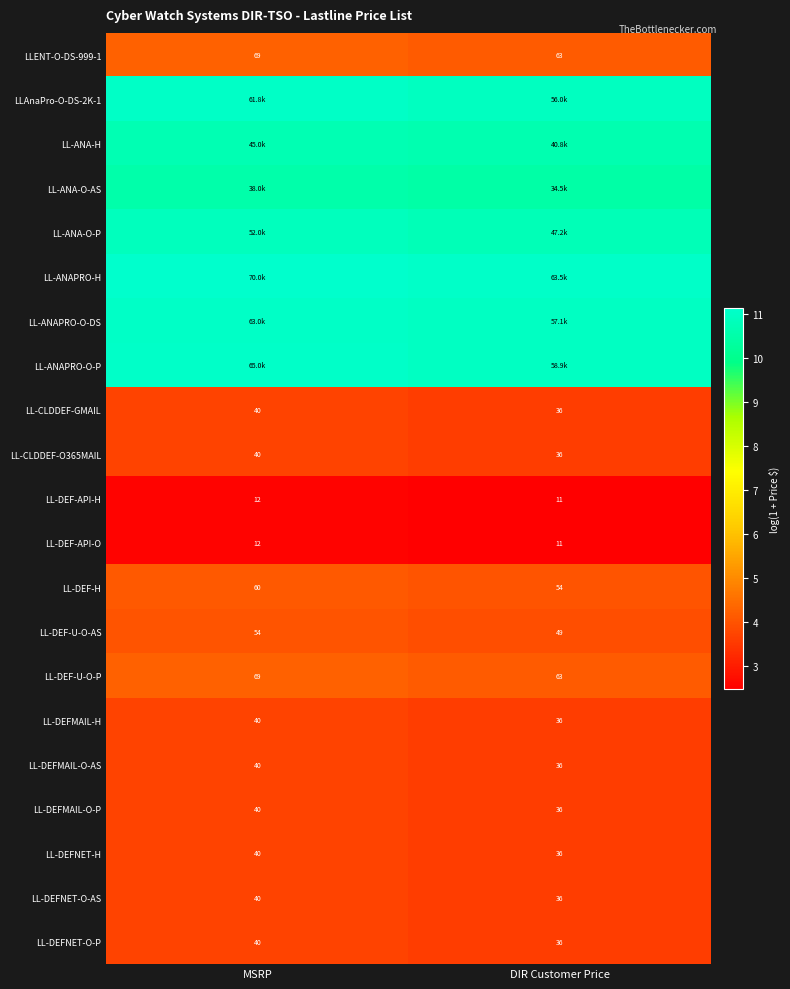

Is the value of LL-CLDDEF-O365MAIL at MSRP greater than the value of LL-DEF-API-H at MSRP?

Yes